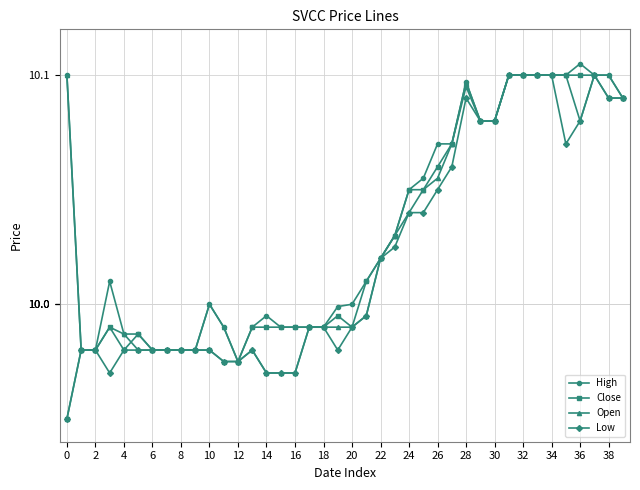

True or false: Close has more than 1 interior local peaks.

True